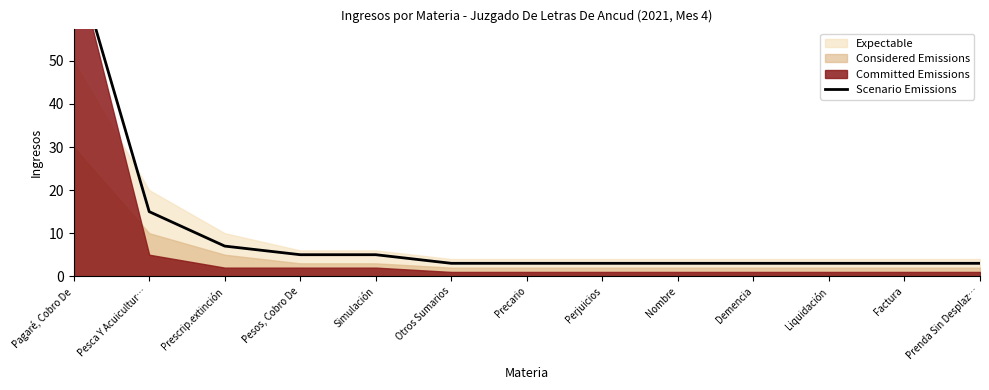

What is the maximum value shown in the chart?

75